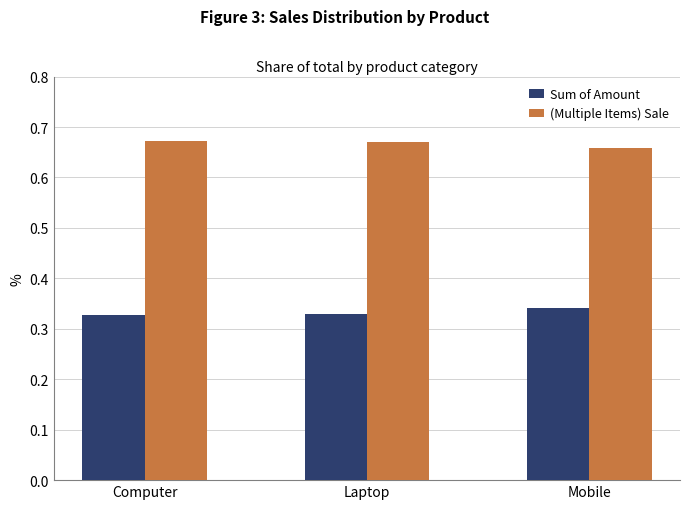

At how many categories does at least one series exceed 0?

3